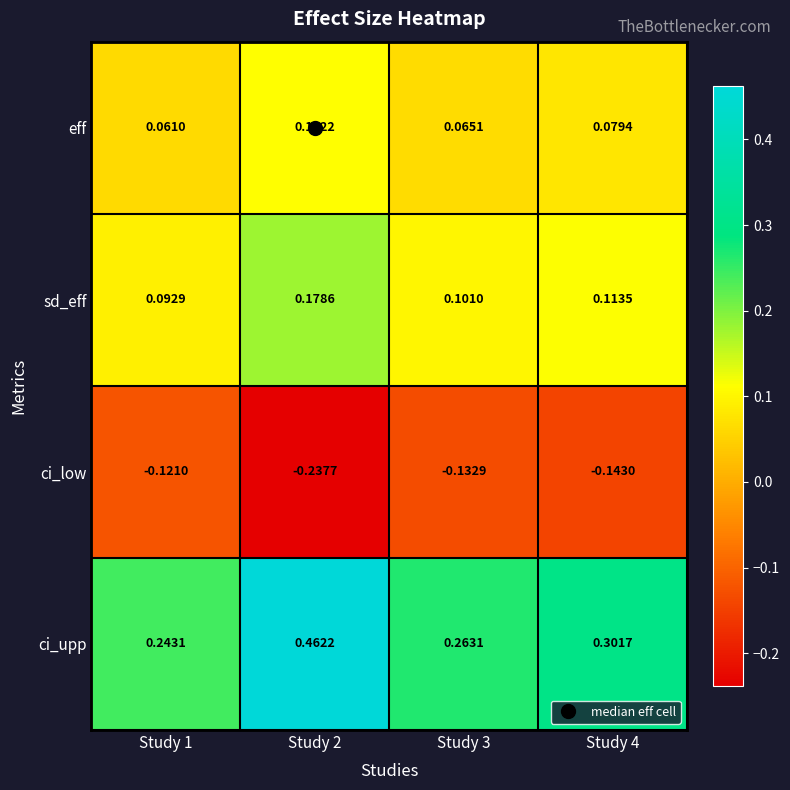

What is the difference between the highest and lowest values at Study 3?

0.4